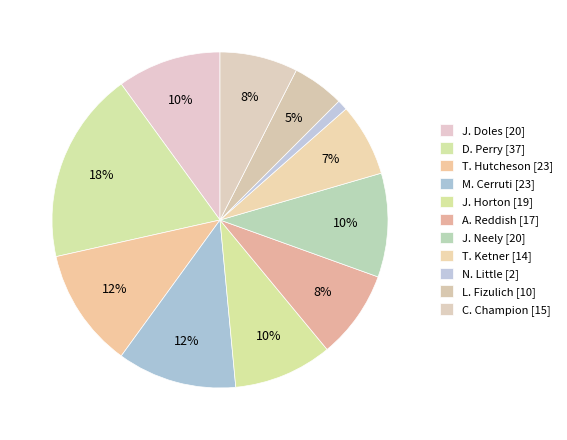

How many segments does this pie chart have?

11